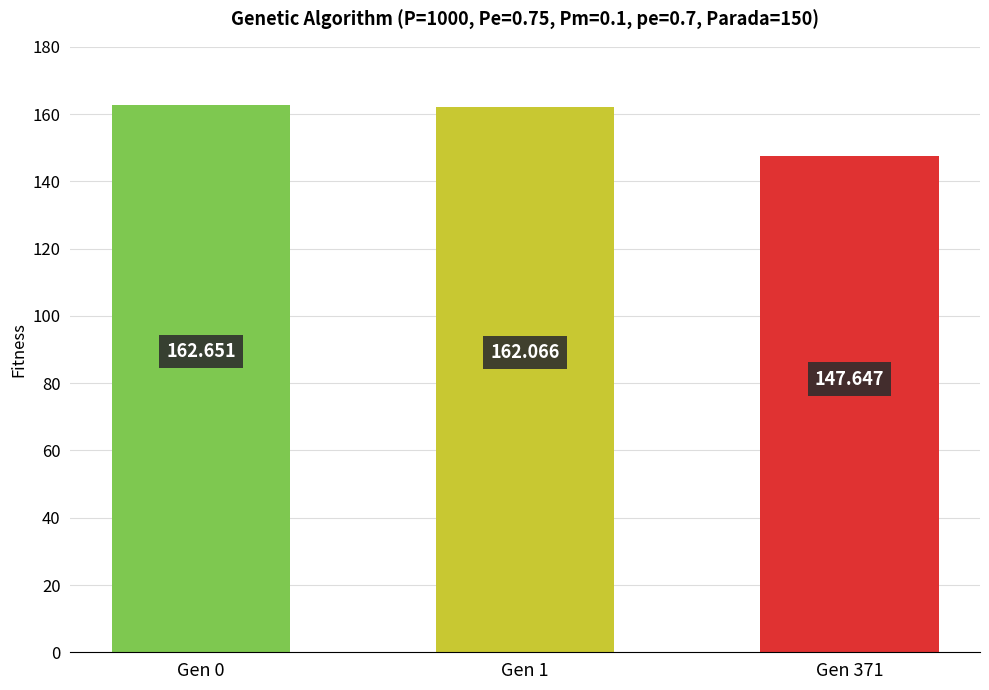

Are the bars grouped side by side (vs. stacked)?

No